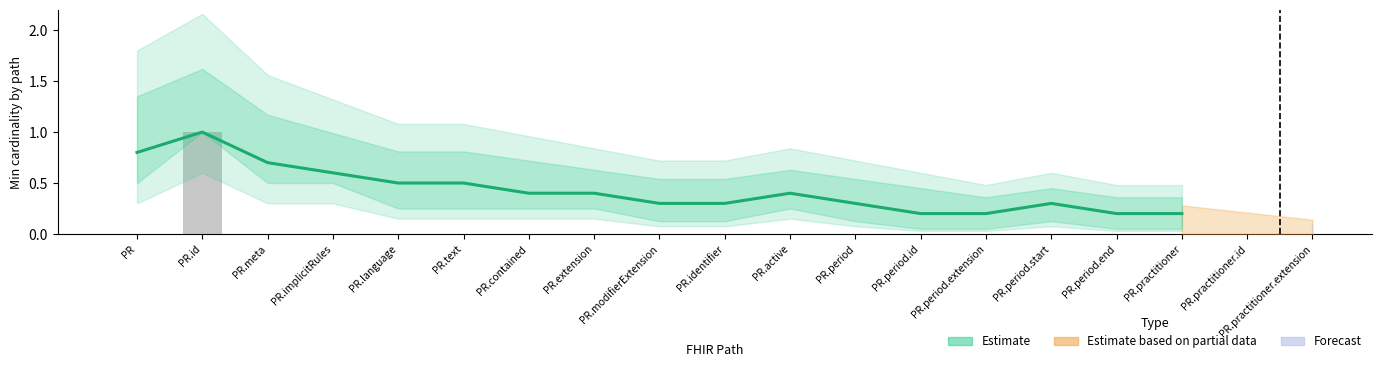

What position from the left is PractitionerRole.identifier?

10